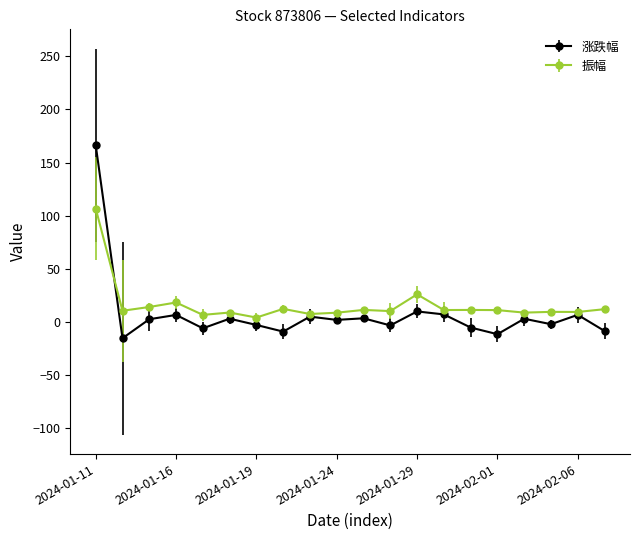

True or false: 涨跌幅 has more than 2 interior local peaks.

True